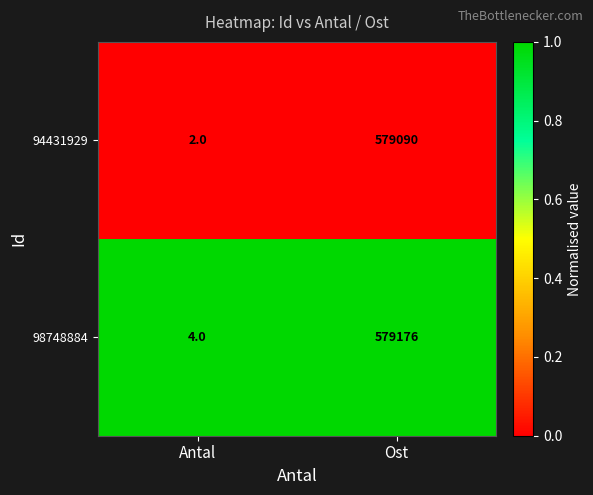

What is the spread (max minus min) of values at Ost?

86